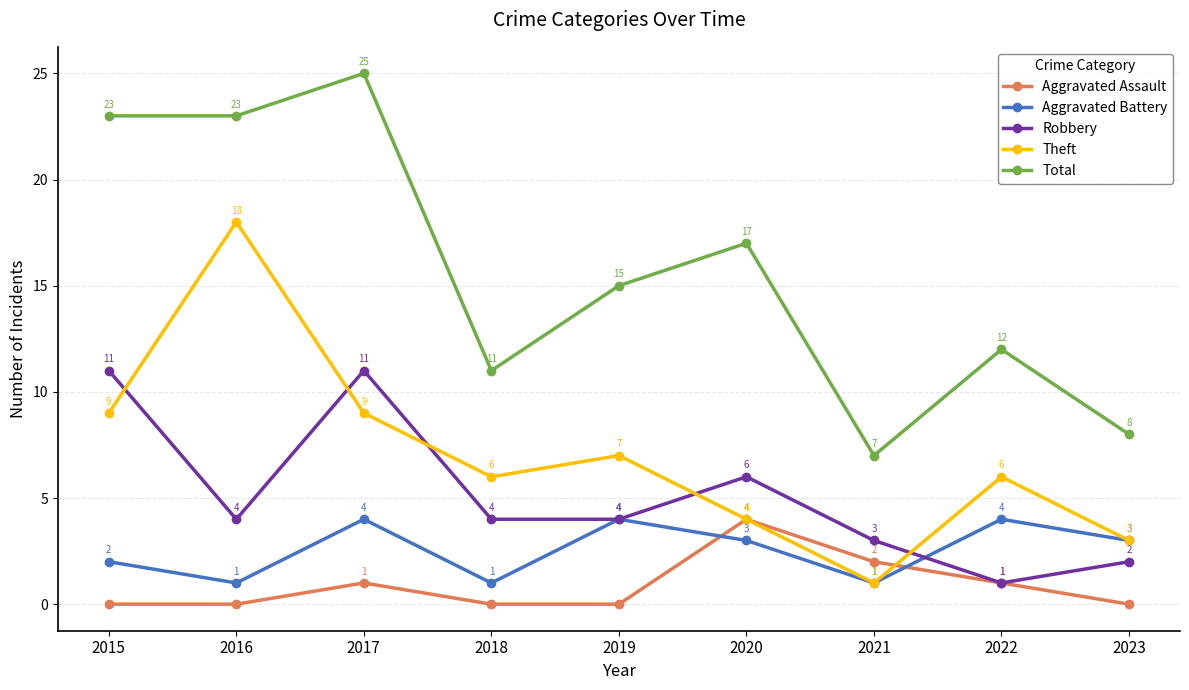

Which series has the widest spread of values?

Total